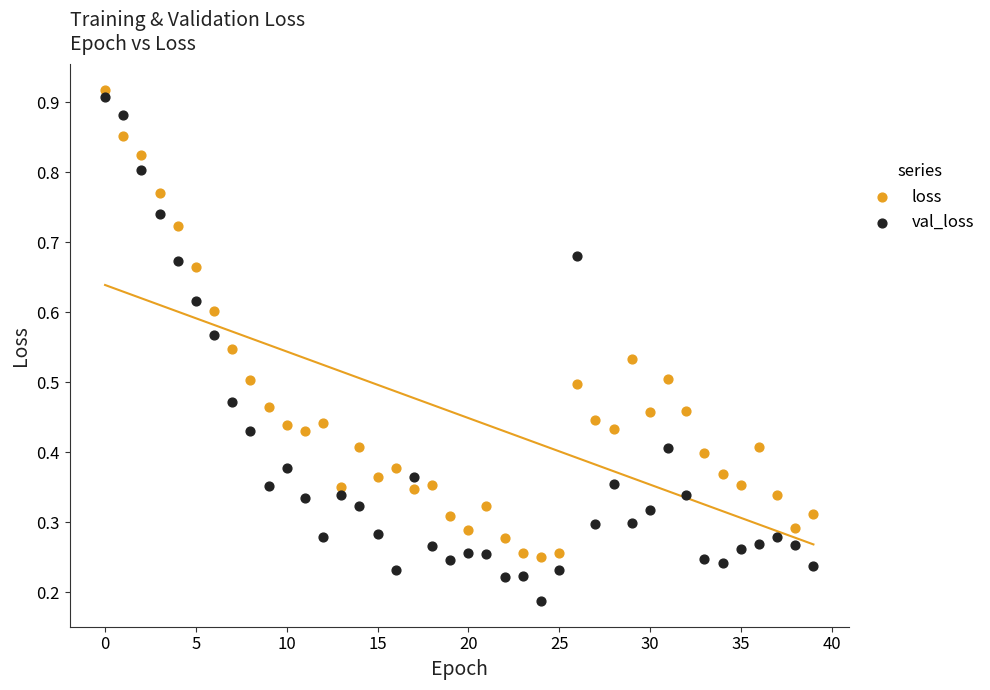

Which series reaches the minimum Y coordinate?

val_loss